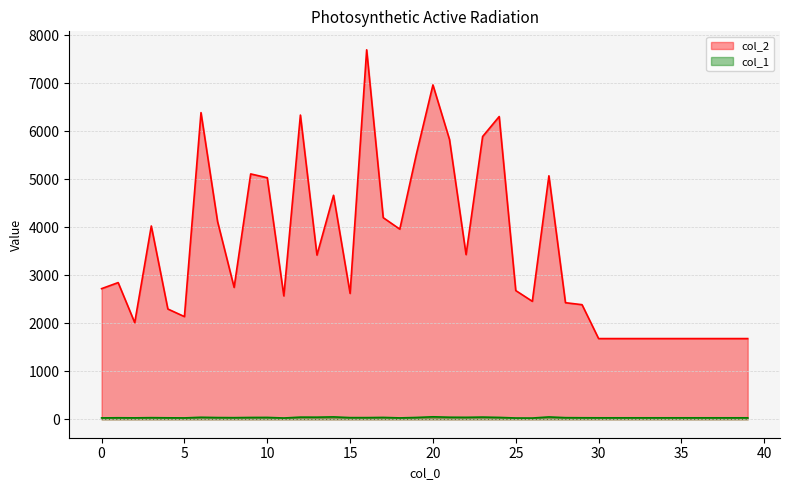

Reading left to right, what are all the values shown in this chart?

col_2: 2720	2846	2012	4025	2296	2138	6386	4118	2746	5109	5030	2569	6335	3419	4664	2621	7694	4198	3959	5519	6963	5827	3429	5888	6304	2680	2456	5070	2427	2386	1680	1680	1680	1680	1680	1680	1680	1680	1680	1680
col_1: 28	31	29	33	30	28	41	35	33	37	38	26	44	43	49	34	34	38	28	37	51	42	40	45	38	26	25	48	33	31	30	30	30	30	30	30	30	30	30	30